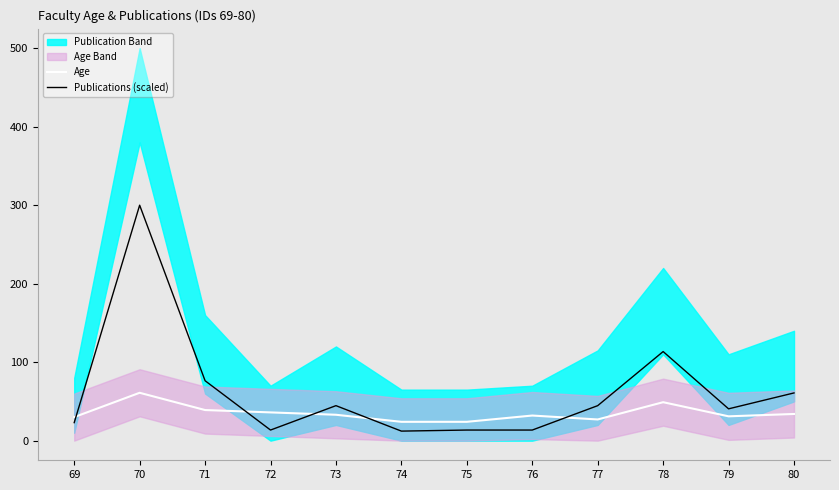

What is the minimum value for Age?

24.0